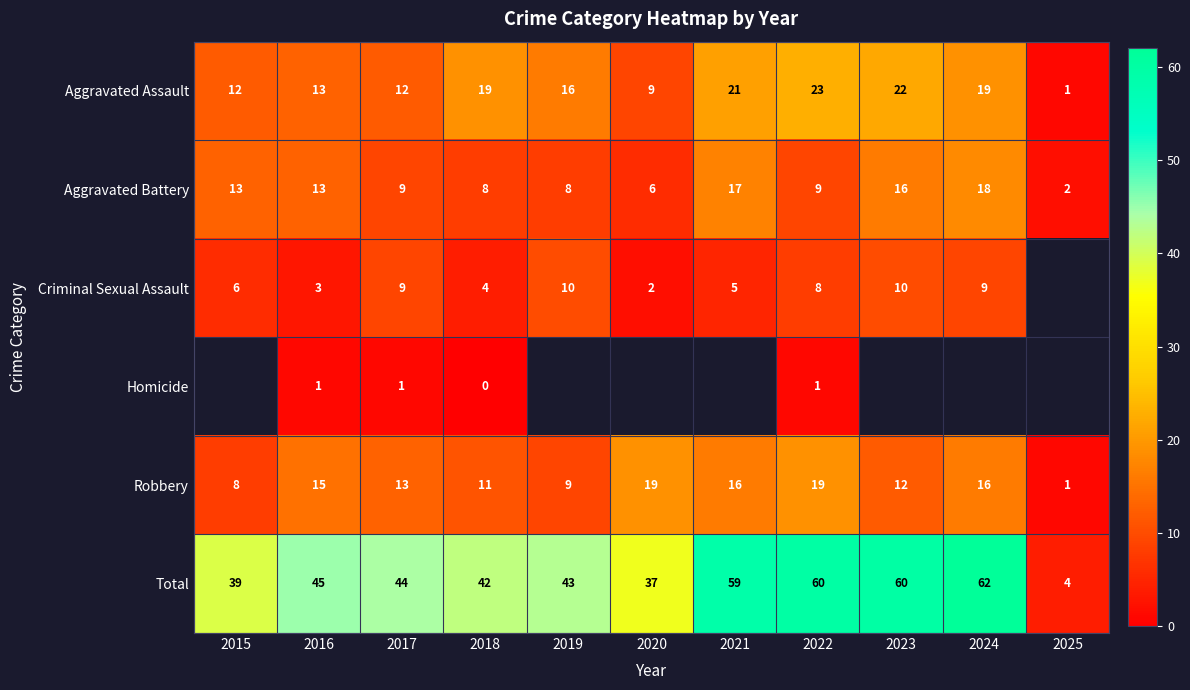

The value of Aggravated Assault at 2024 is 4.6. True or false?

False